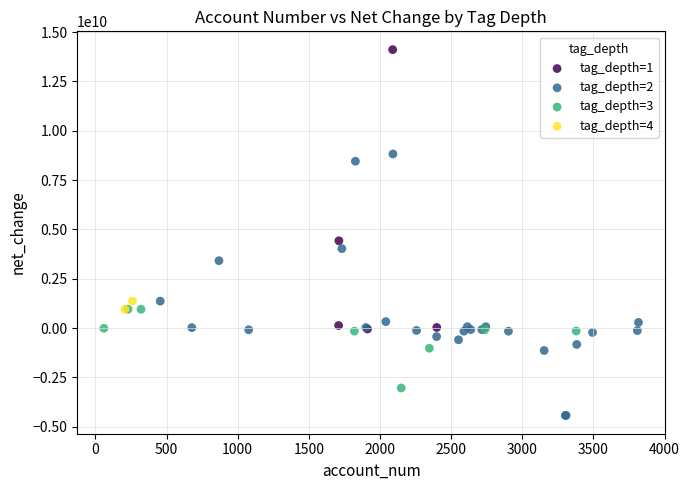

Which series has the largest Y range (max minus min)?

tag_depth=1